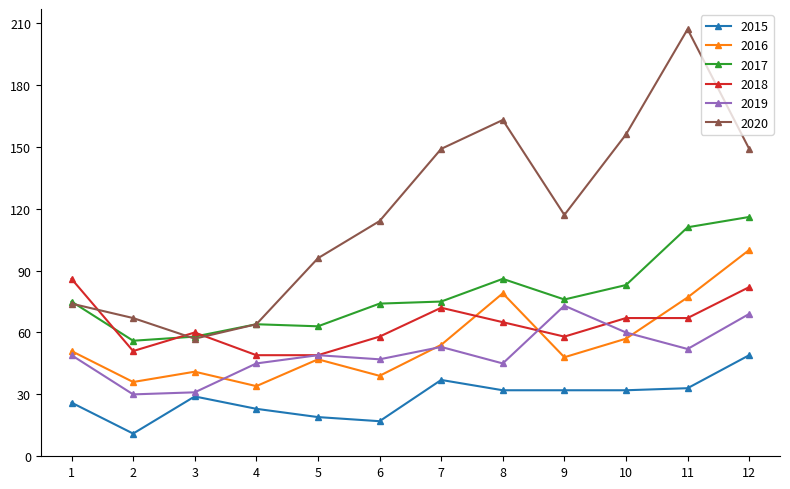

Which series has the largest total across all categories?

2020